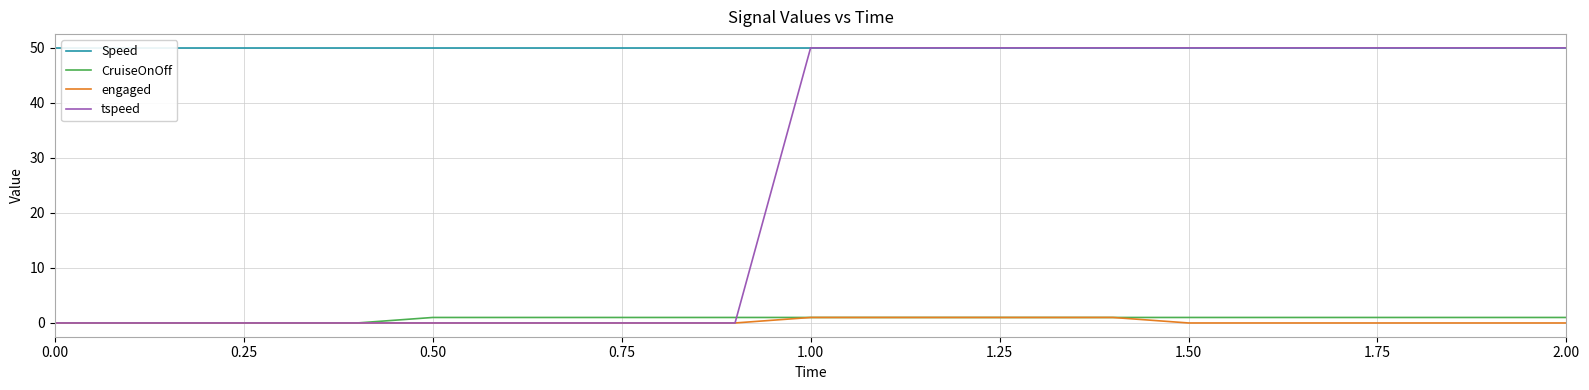

What is the average value of the CruiseOnOff series?

1